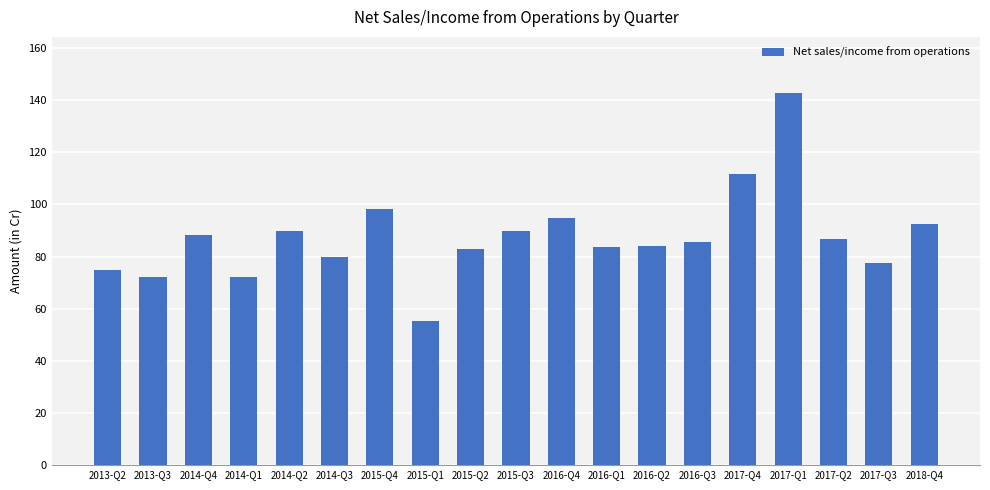

What is the change in value from 2013-Q3 to 2016-Q2?

+11.9